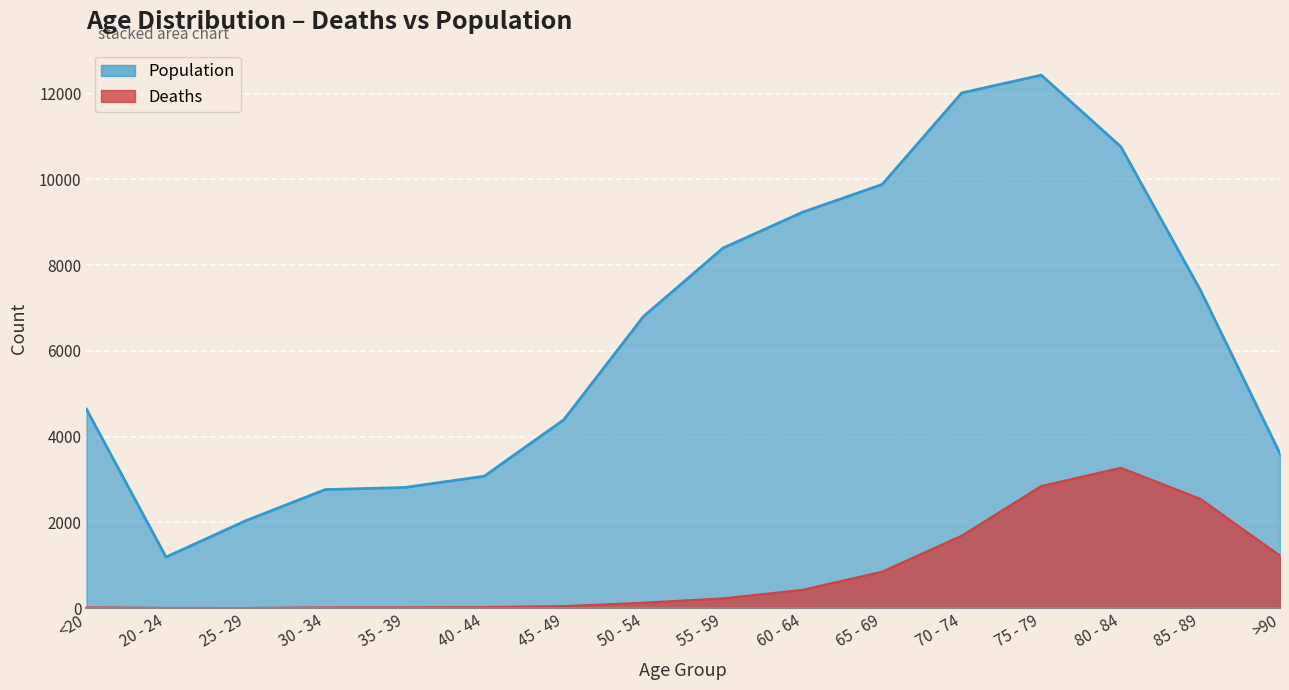

Reading left to right, transcribe all the data shown in this chart.

Deaths: 18	4	3	17	18	24	47	126	227	426	850	1690	2848	3273	2548	1224
Population: 4641	1191	2038	2765	2814	3078	4396	6803	8400	9236	9883	12018	12434	10764	7417	3604